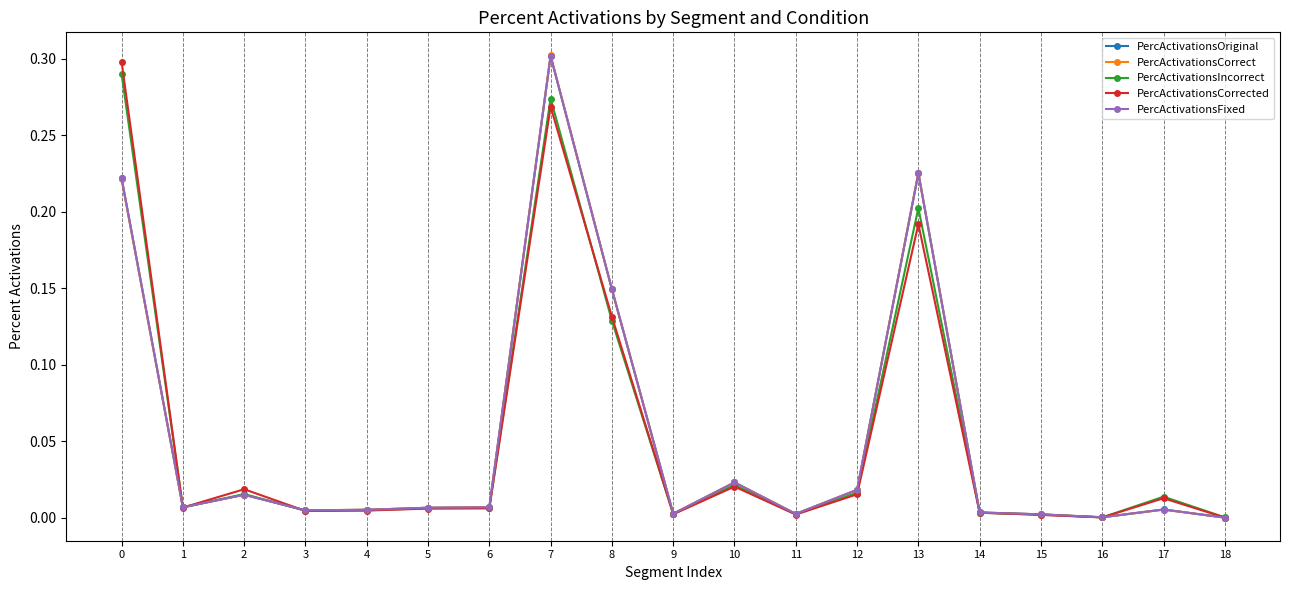

The value of PercActivationsOriginal at 13 is 0.2. True or false?

True